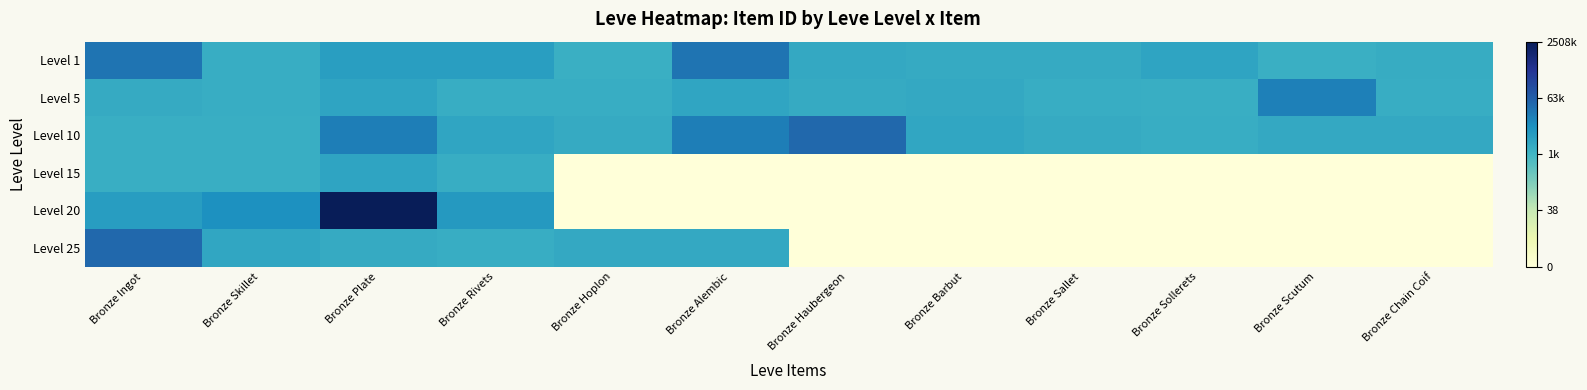

Reading left to right, transcribe all the data shown in this chart.

Level 1: Bronze Ingot=10.2	Bronze Skillet=7.8	Bronze Plate=8.5	Bronze Rivets=8.5	Bronze Hoplon=7.7	Bronze Alembic=10.2	Bronze Haubergeon=8.0	Bronze Barbut=7.9	Bronze Sallet=7.9	Bronze Sollerets=8.2	Bronze Scutum=7.7	Bronze Chain Coif=7.9
Level 5: Bronze Ingot=7.9	Bronze Skillet=7.8	Bronze Plate=8.2	Bronze Rivets=7.8	Bronze Hoplon=7.8	Bronze Alembic=8.2	Bronze Haubergeon=7.9	Bronze Barbut=8.0	Bronze Sallet=7.8	Bronze Sollerets=7.7	Bronze Scutum=9.8	Bronze Chain Coif=7.8
Level 10: Bronze Ingot=7.7	Bronze Skillet=7.7	Bronze Plate=9.9	Bronze Rivets=8.2	Bronze Hoplon=7.9	Bronze Alembic=9.9	Bronze Haubergeon=10.7	Bronze Barbut=8.1	Bronze Sallet=7.9	Bronze Sollerets=7.8	Bronze Scutum=8.0	Bronze Chain Coif=8.0
Level 15: Bronze Ingot=7.7	Bronze Skillet=7.7	Bronze Plate=8.3	Bronze Rivets=7.8	Bronze Hoplon=0.0	Bronze Alembic=0.0	Bronze Haubergeon=0.0	Bronze Barbut=0.0	Bronze Sallet=0.0	Bronze Sollerets=0.0	Bronze Scutum=0.0	Bronze Chain Coif=0.0
Level 20: Bronze Ingot=8.6	Bronze Skillet=9.2	Bronze Plate=14.7	Bronze Rivets=8.8	Bronze Hoplon=0.0	Bronze Alembic=0.0	Bronze Haubergeon=0.0	Bronze Barbut=0.0	Bronze Sallet=0.0	Bronze Sollerets=0.0	Bronze Scutum=0.0	Bronze Chain Coif=0.0
Level 25: Bronze Ingot=10.7	Bronze Skillet=8.1	Bronze Plate=7.9	Bronze Rivets=7.8	Bronze Hoplon=8.0	Bronze Alembic=8.0	Bronze Haubergeon=0.0	Bronze Barbut=0.0	Bronze Sallet=0.0	Bronze Sollerets=0.0	Bronze Scutum=0.0	Bronze Chain Coif=0.0